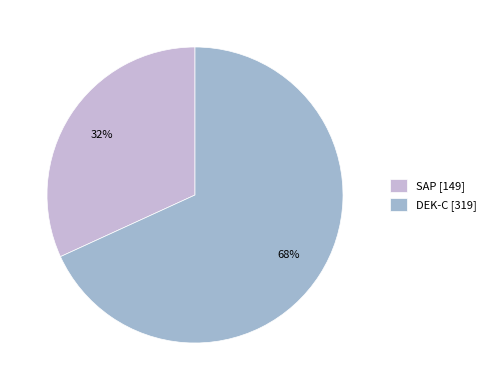

Which has a higher value, SAP or DEK-C?

DEK-C